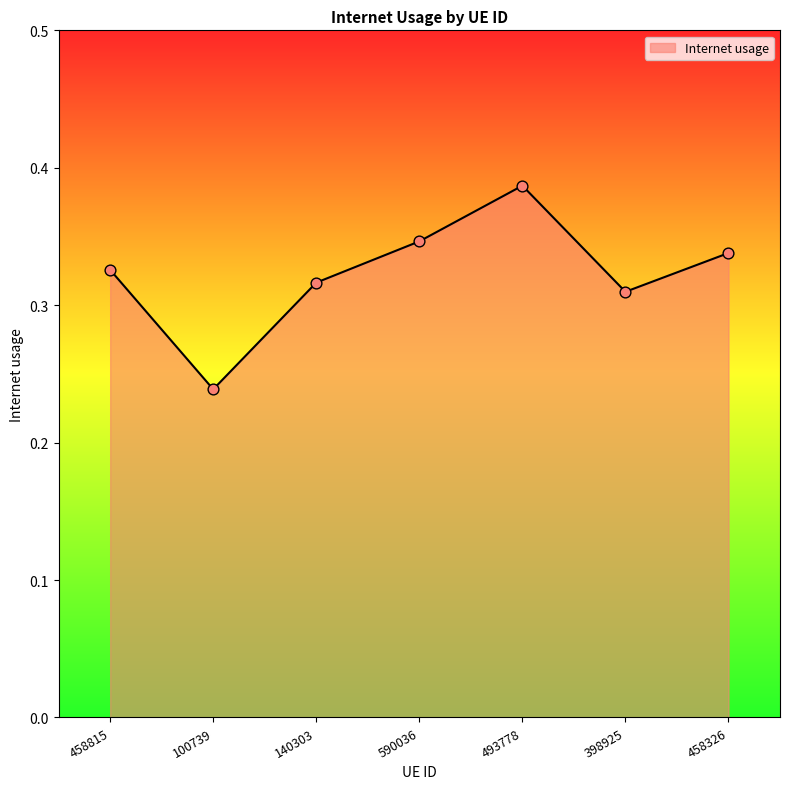

Between 590036 and 493778, which is larger?

493778